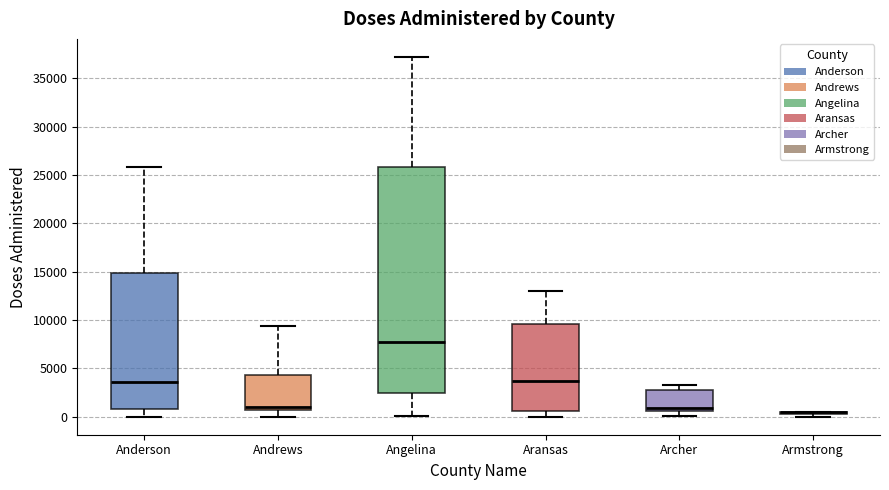

Where does the upper whisker of the box for Aransas end on the y-axis? The values are not printed on the chart, so give them approximately, as read against the axis.

13000